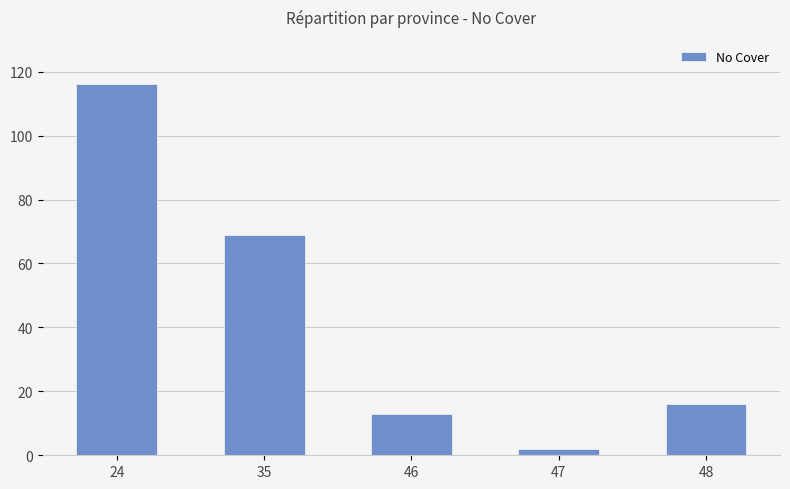

What is the sum of all values?

216